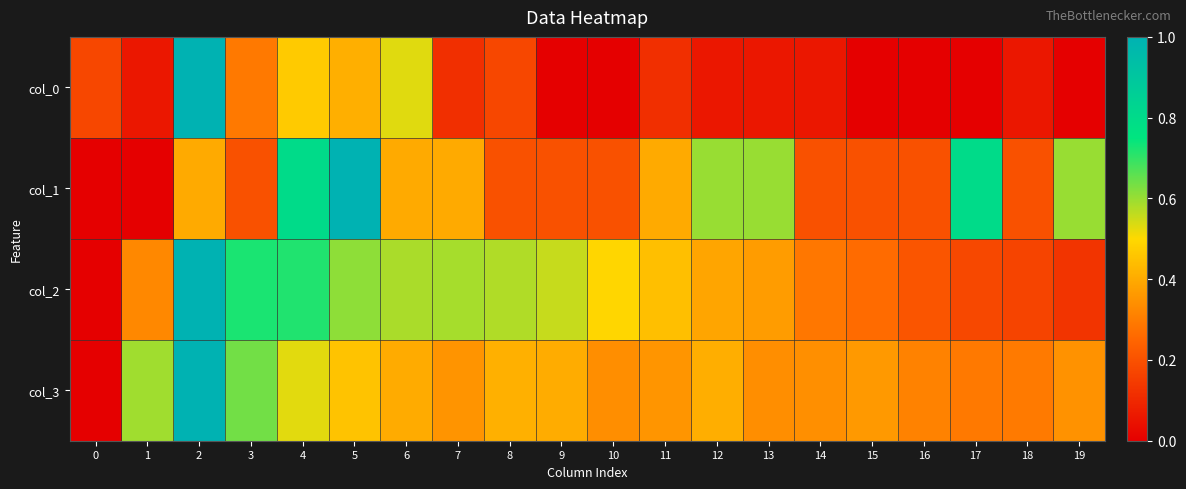

Reading right to left, what are all the values shown in this chart?

col_0: 19=0.0	18=0.1	17=0.0	16=0.0	15=0.0	14=0.1	13=0.1	12=0.1	11=0.1	10=0.0	9=0.0	8=0.2	7=0.1	6=0.5	5=0.4	4=0.5	3=0.3	2=1.0	1=0.1	0=0.2
col_1: 19=0.6	18=0.2	17=0.8	16=0.2	15=0.2	14=0.2	13=0.6	12=0.6	11=0.4	10=0.2	9=0.2	8=0.2	7=0.4	6=0.4	5=1.0	4=0.8	3=0.2	2=0.4	1=0.0	0=0.0
col_2: 19=0.1	18=0.2	17=0.2	16=0.2	15=0.3	14=0.3	13=0.4	12=0.4	11=0.4	10=0.5	9=0.6	8=0.6	7=0.6	6=0.6	5=0.6	4=0.7	3=0.7	2=1.0	1=0.3	0=0.0
col_3: 19=0.3	18=0.3	17=0.3	16=0.3	15=0.4	14=0.3	13=0.3	12=0.4	11=0.4	10=0.3	9=0.4	8=0.4	7=0.4	6=0.4	5=0.5	4=0.5	3=0.6	2=1.0	1=0.6	0=0.0